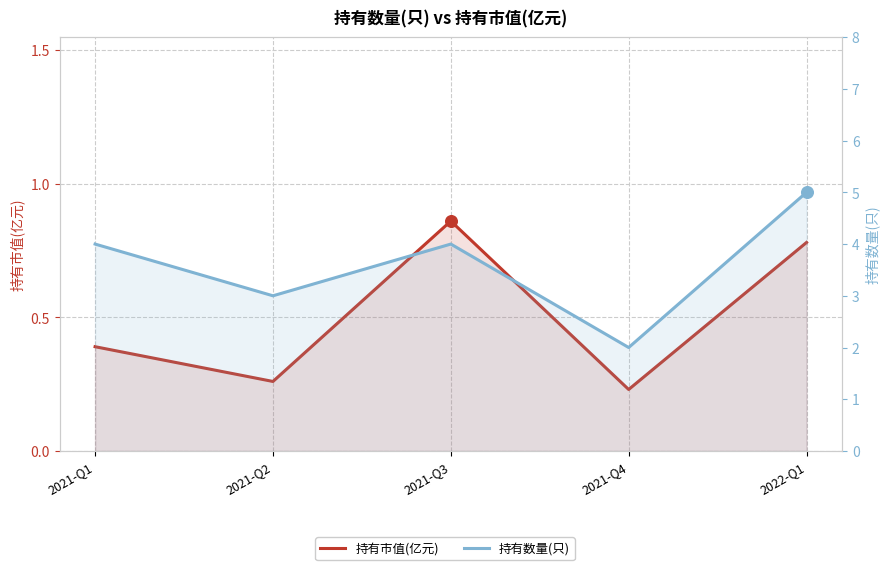

What are all the series names shown in the legend?

持有市值(亿元), 持有数量(只)